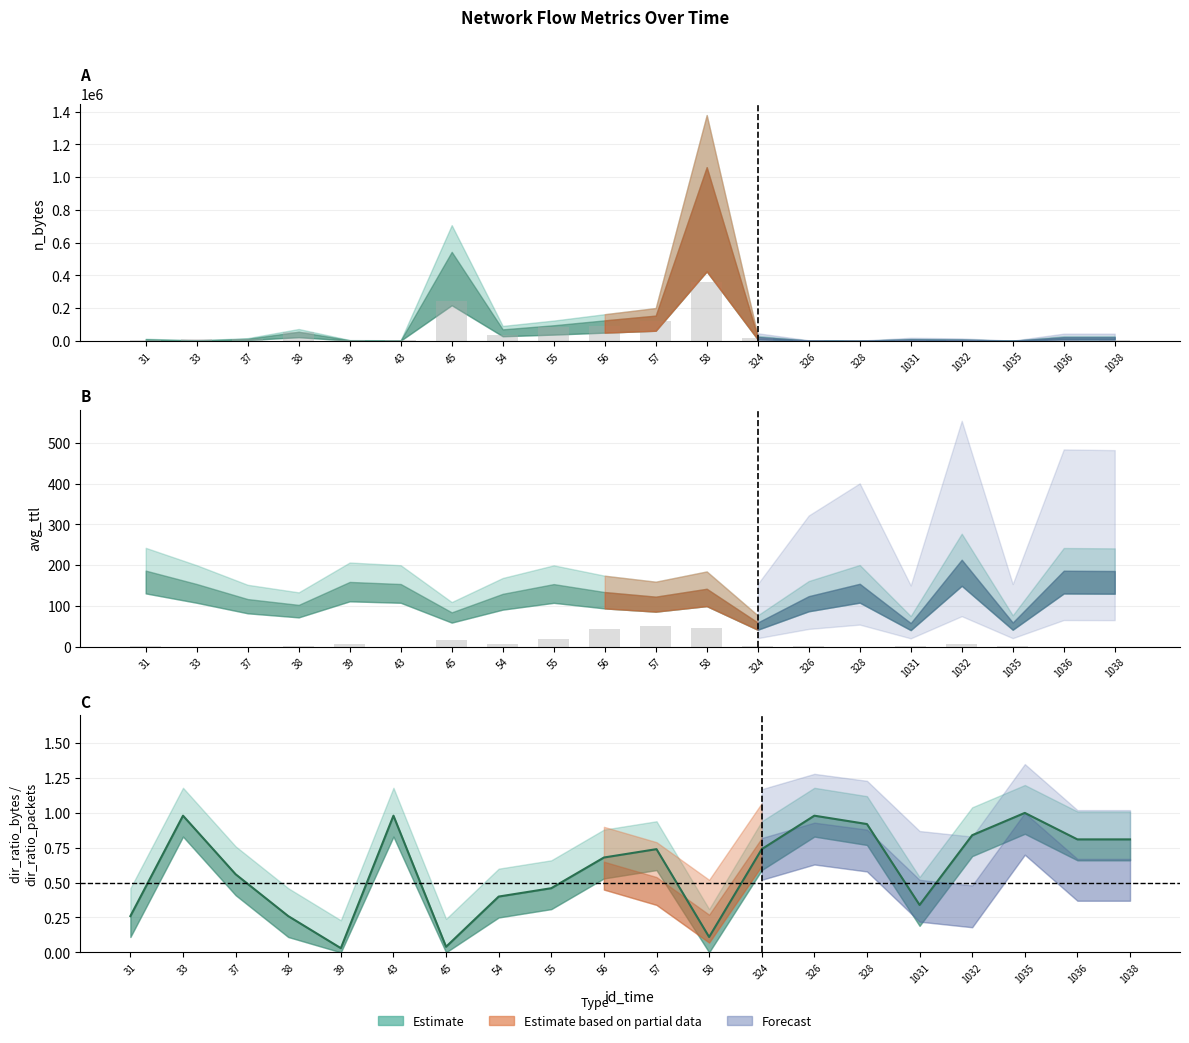

At how many categories does at least one series exceed 316590?

1